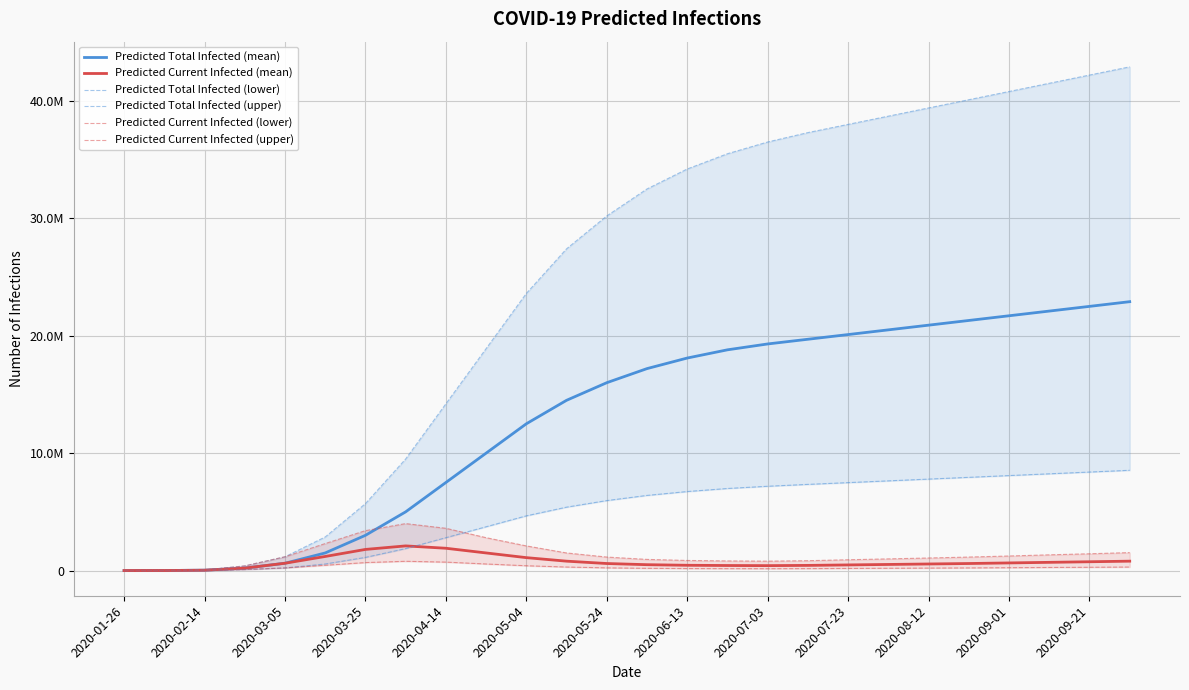

At 2020-06-13, list the series in order from smallest to largest.

Predicted Current Infected (lower), Predicted Current Infected (mean), Predicted Current Infected (upper), Predicted Total Infected (lower), Predicted Total Infected (mean), Predicted Total Infected (upper)